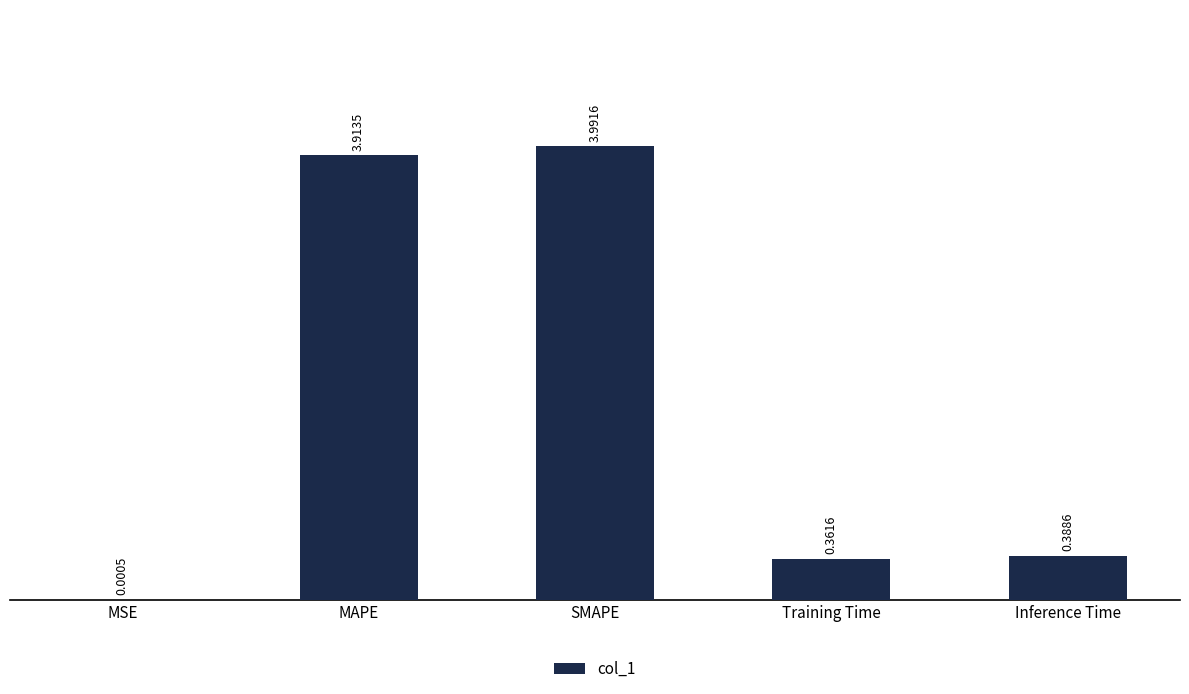

What is the sum of all values?

8.7